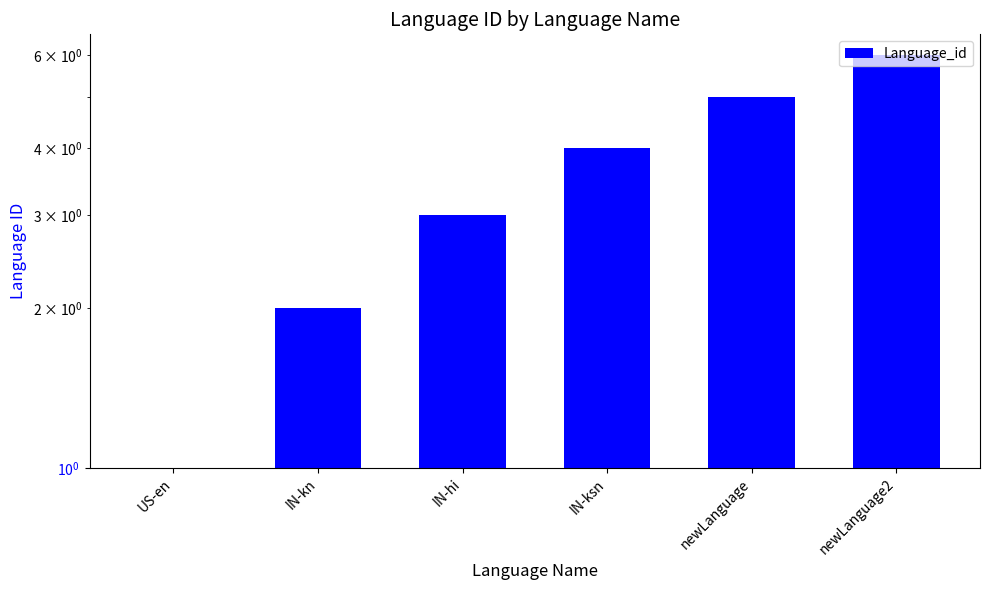

How many data points are less than 4?

3